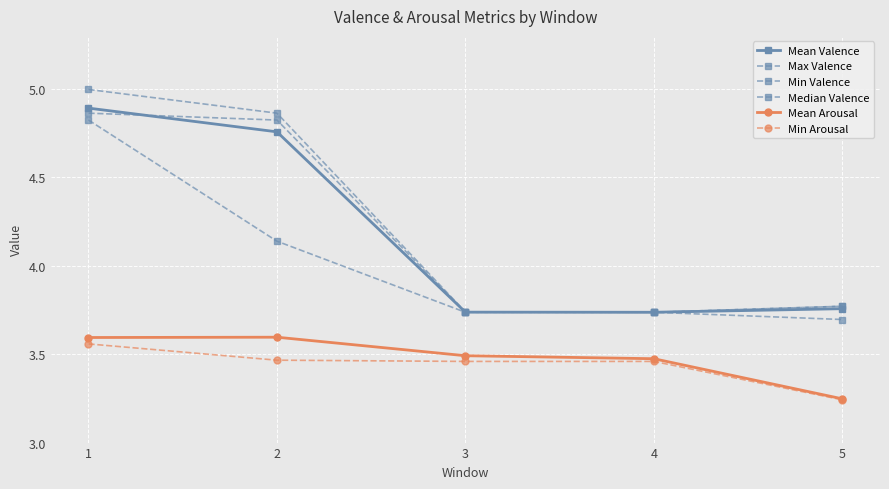

What is the greatest value displayed?

5.0